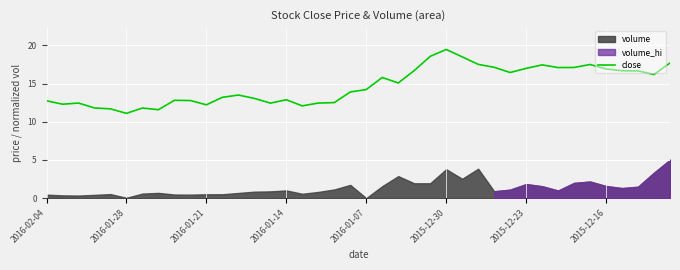

What is the highest value of the close series?

19.5